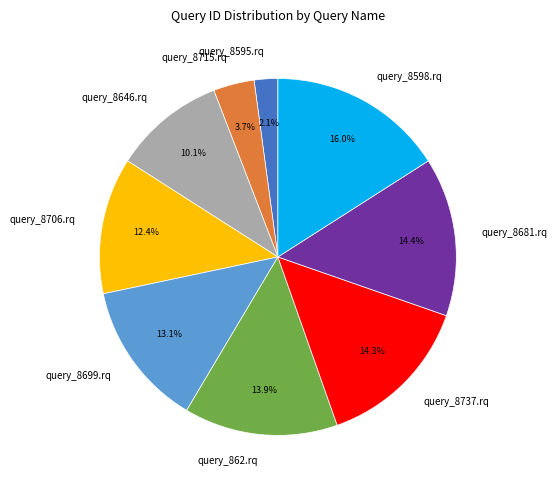

How many slices are in this pie chart?

9